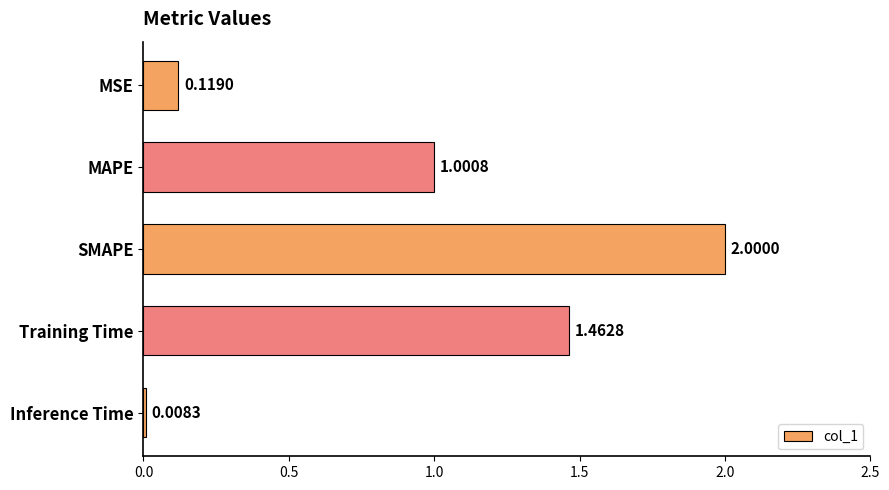

What is the label of the 2nd bar from the bottom?

Training Time